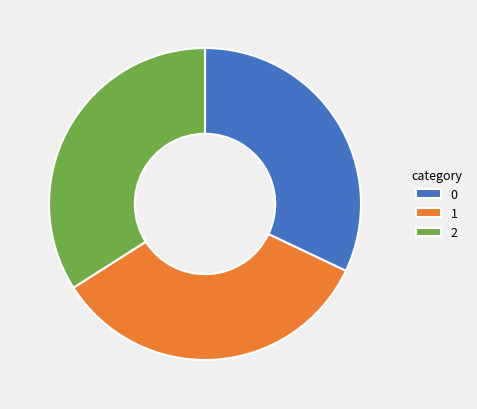

True or false: 2 accounts for 48% of the total.

False